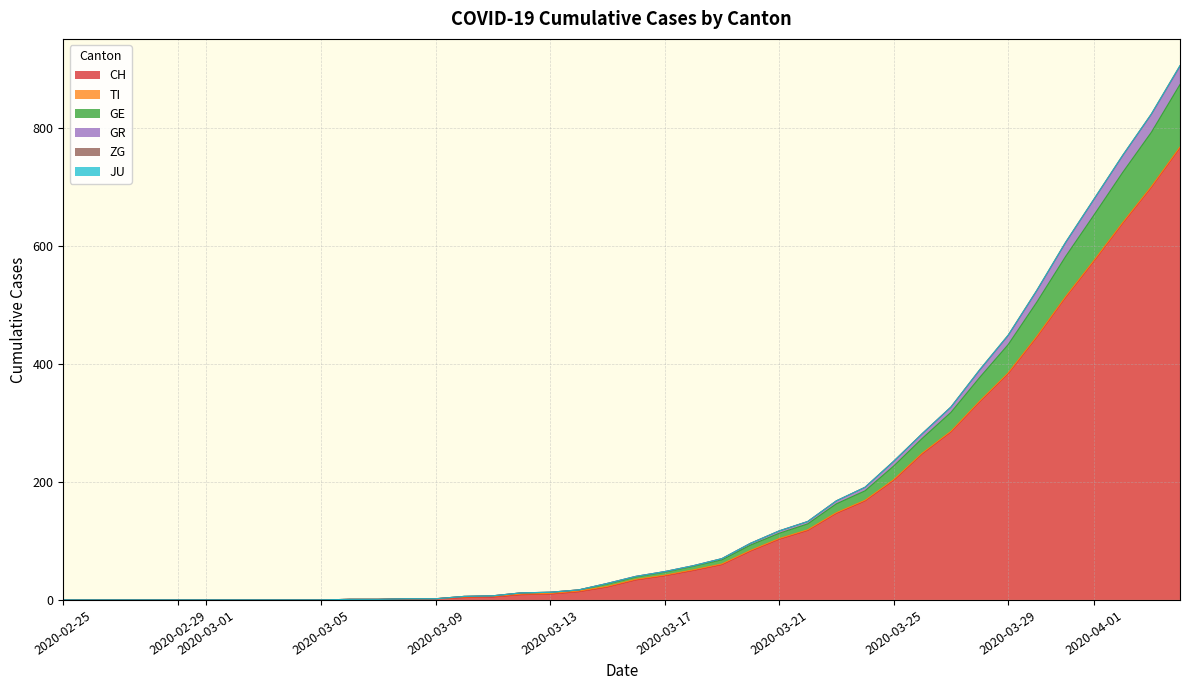

True or false: GR and CH intersect in this chart.

False